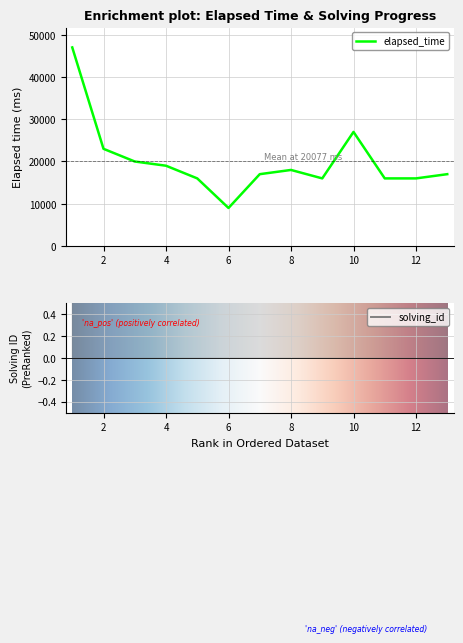

Reading right to left, list all the values displayed in this chart.

elapsed_time: 13=17000	12=16000	11=16000	10=27000	9=16000	8=18000	7=17000	6=9000	5=16000	4=19000	3=20000	2=23000	1=47000
solving_id: 13=13	12=12	11=11	10=10	9=9	8=8	7=7	6=6	5=5	4=4	3=3	2=2	1=1